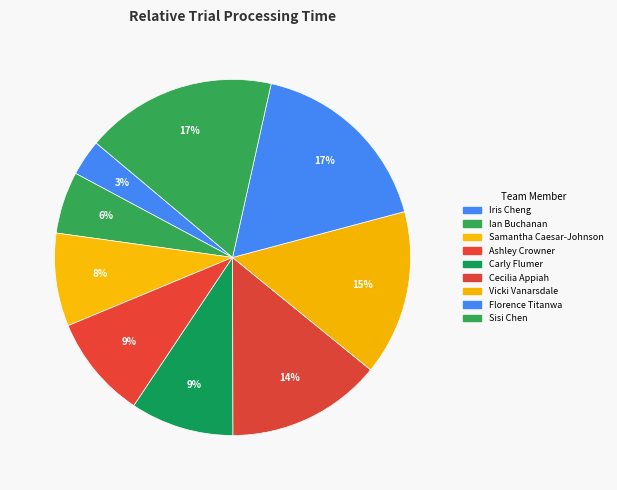

Does any single category account for the majority?

No